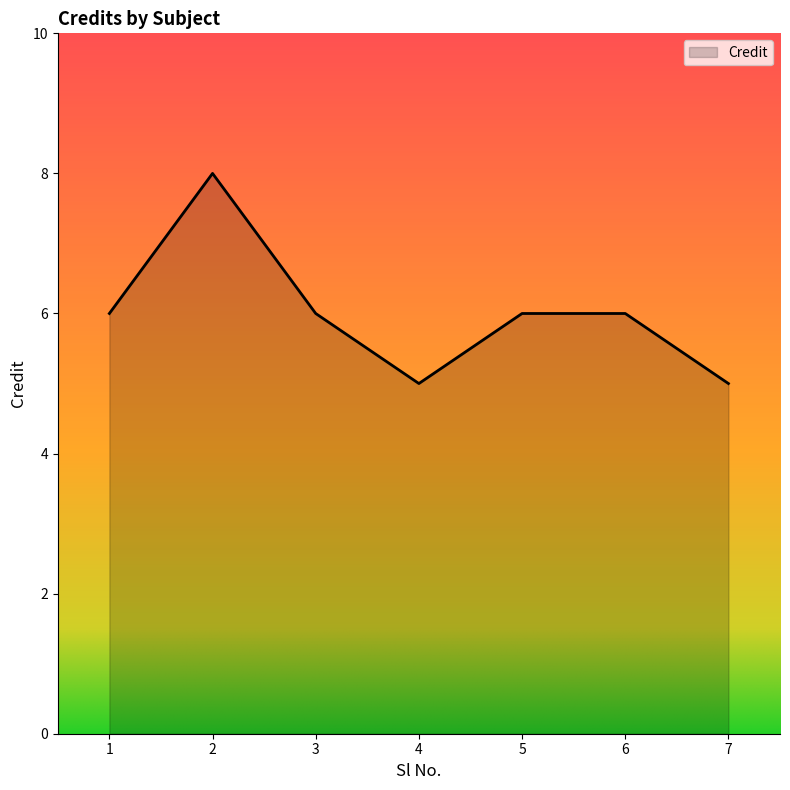

Where is the first local maximum?

2